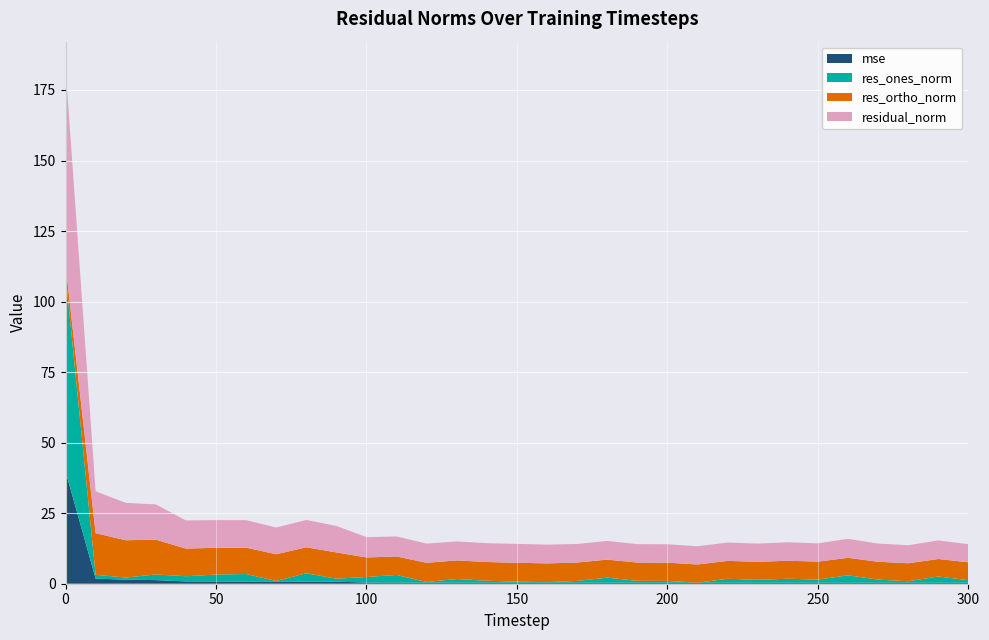

Reading left to right, list all the values displayed in this chart.

mse: 0=39.9	10=1.8	20=1.4	30=1.3	40=0.8	50=0.8	60=0.8	70=0.7	80=0.8	90=0.7	100=0.4	110=0.4	120=0.4	130=0.4	140=0.4	150=0.4	160=0.4	170=0.4	180=0.4	190=0.3	200=0.3	210=0.3	220=0.3	230=0.3	240=0.4	250=0.3	260=0.4	270=0.3	280=0.3	290=0.4	300=0.3
res_ones_norm: 0=69.7	10=1.4	20=0.7	30=2.0	40=1.8	50=2.5	60=2.7	70=0.2	80=2.9	90=1.1	100=2.0	110=2.7	120=0.2	130=1.3	140=0.7	150=0.4	160=0.2	170=0.6	180=1.8	190=0.7	200=0.6	210=0.0	220=1.4	230=1.0	240=1.4	250=1.1	260=2.6	270=1.1	280=0.5	290=2.2	300=0.9
res_ortho_norm: 0=3.6	10=14.8	20=13.2	30=12.3	40=9.8	50=9.5	60=9.4	70=9.5	80=9.2	90=9.3	100=6.9	110=6.6	120=6.8	130=6.6	140=6.6	150=6.7	160=6.6	170=6.5	180=6.4	190=6.5	200=6.5	210=6.5	220=6.3	230=6.4	240=6.4	250=6.4	260=6.2	270=6.3	280=6.4	290=6.2	300=6.4
residual_norm: 0=69.8	10=14.8	20=13.2	30=12.5	40=10.0	50=9.8	60=9.7	70=9.5	80=9.7	90=9.4	100=7.2	110=7.1	120=6.8	130=6.7	140=6.7	150=6.7	160=6.7	170=6.6	180=6.6	190=6.5	200=6.5	210=6.5	220=6.5	230=6.5	240=6.5	250=6.5	260=6.7	270=6.4	280=6.4	290=6.6	300=6.4